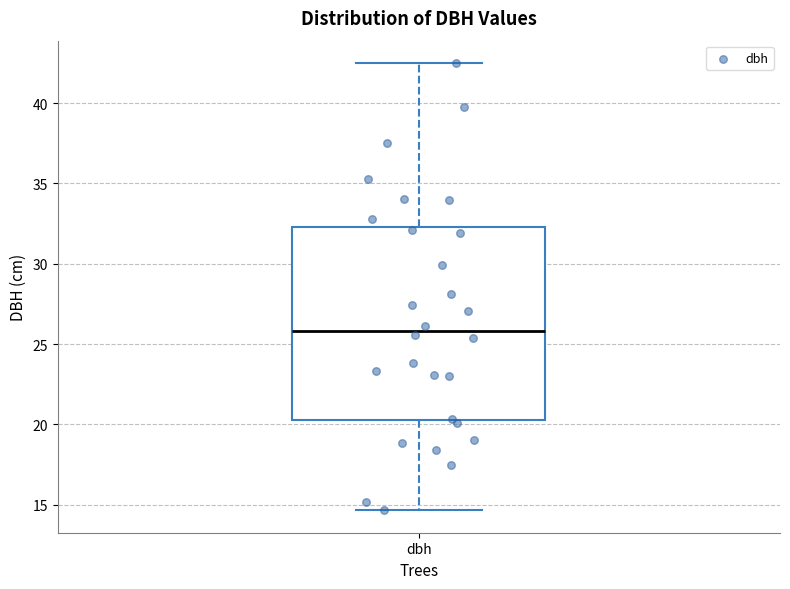

Transcribe this box plot: give where the median line is, the range the box spans, and where the two whiskers end, as read against the y-axis. The values are not printed on the chart, so give them approximately, as read against the axis.

median 26.0, box 20.5 to 32.5, whiskers 14.5 to 42.5